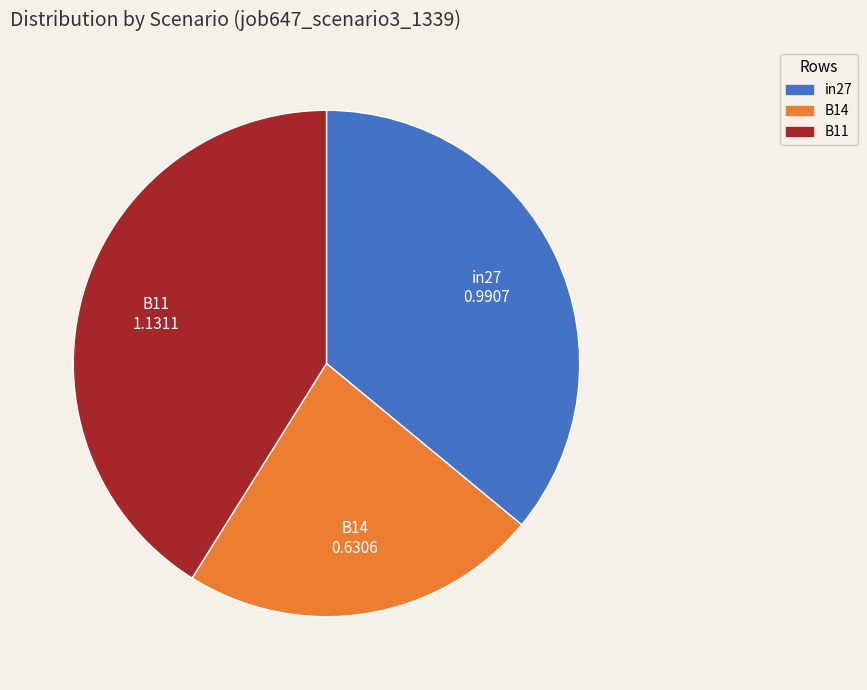

What is the largest slice in the pie chart?

B11